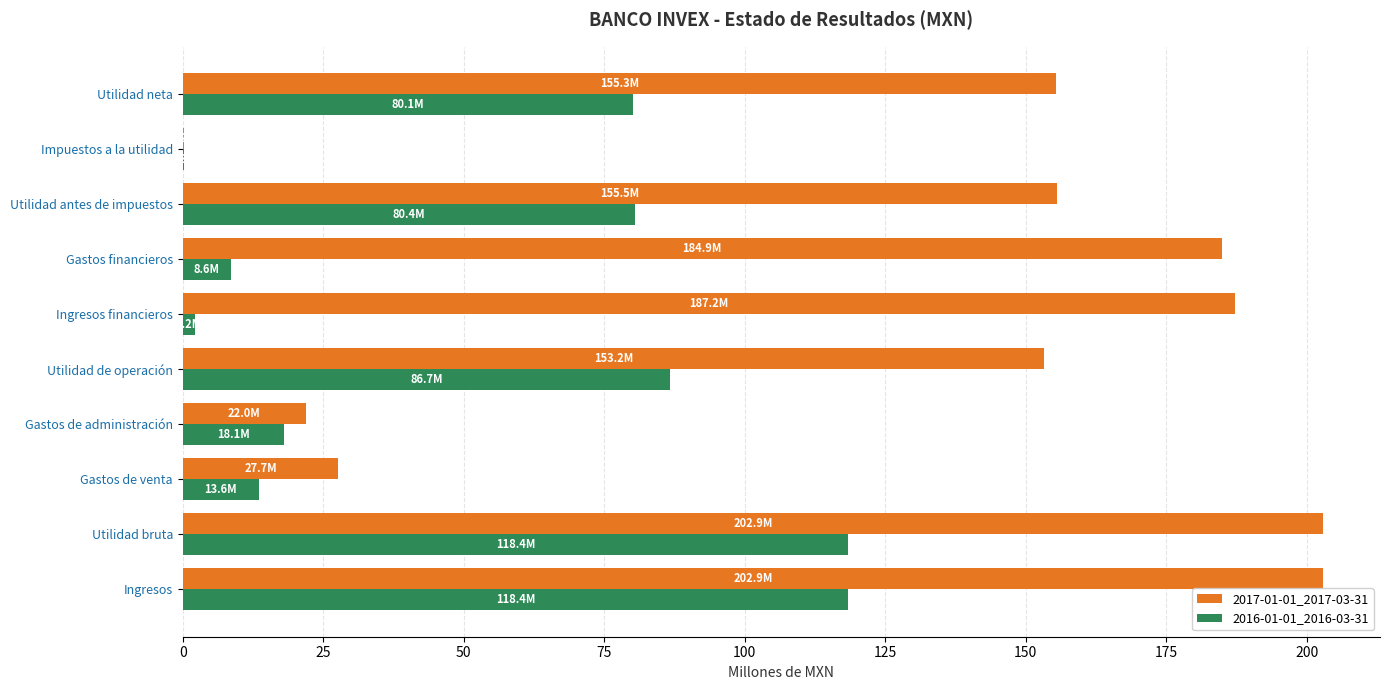

What is the total value across all series at Utilidad neta?

235.5